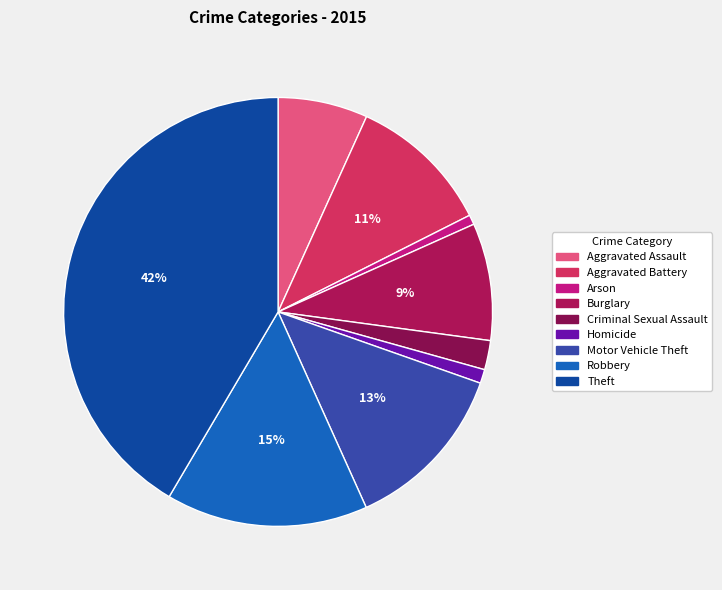

How many slices are in this pie chart?

9